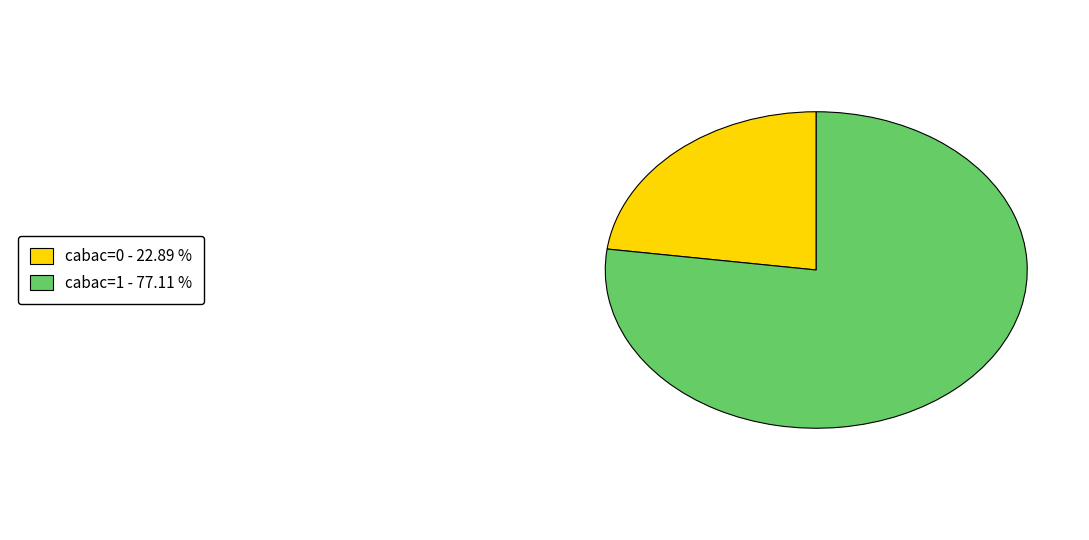

Is there a majority slice in this chart?

Yes